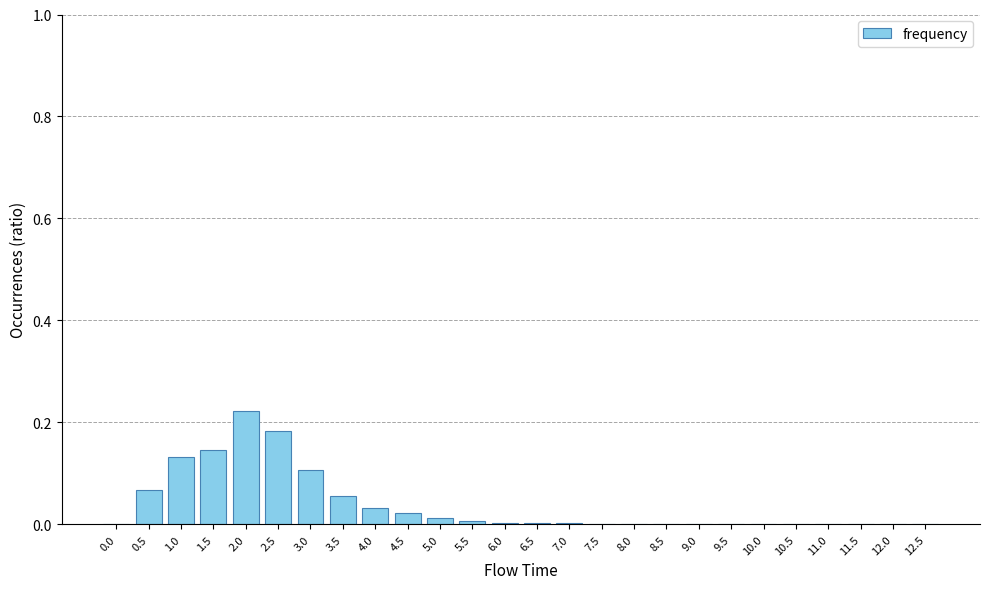

Which category has the highest value across all series?

2.0